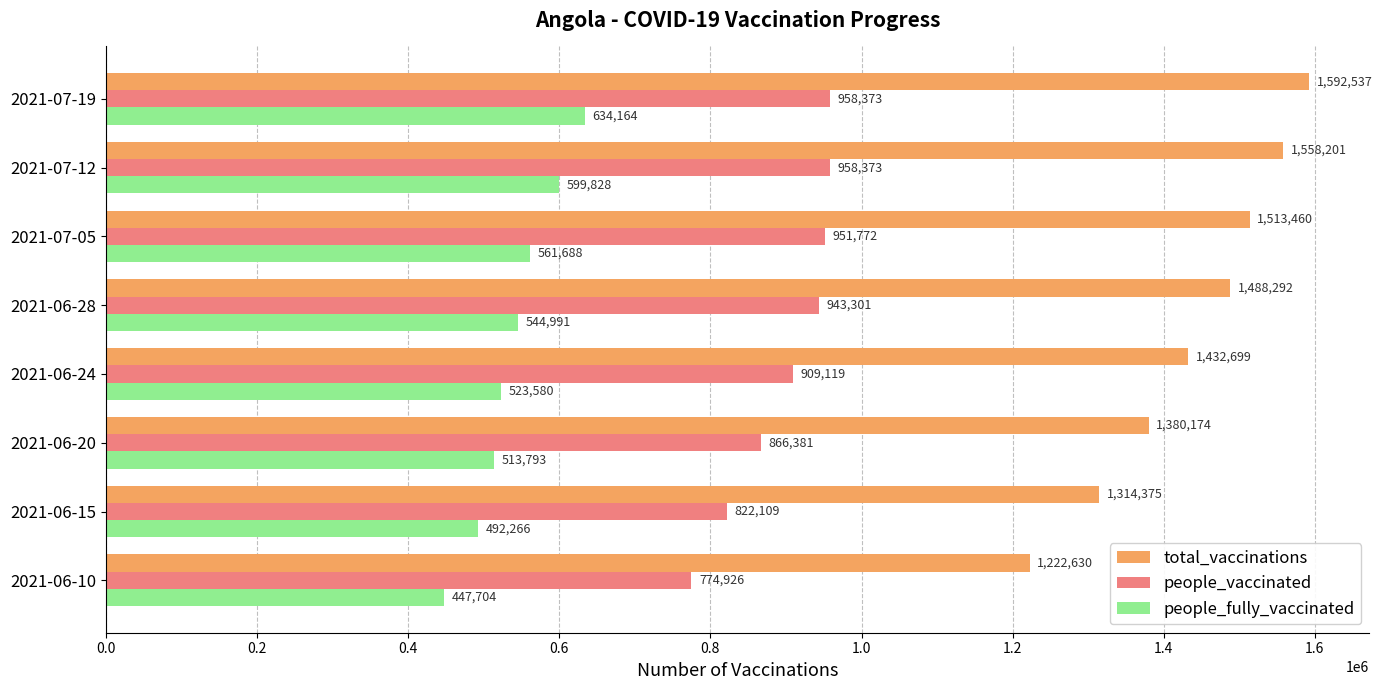

At which category is the sum across all series the highest?

2021-07-19